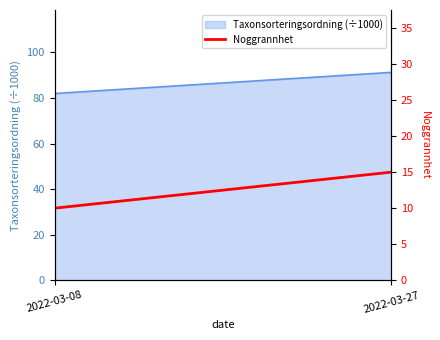

Where is the data nearest to the value 12?

2022-03-08